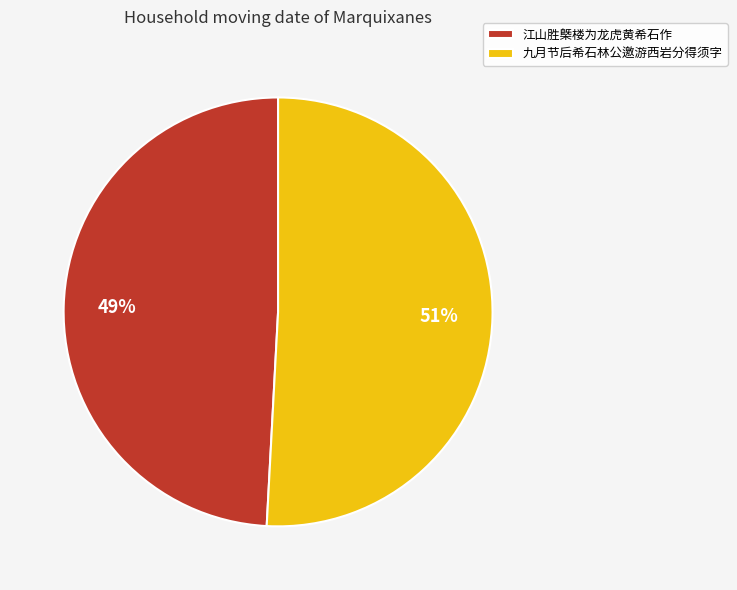

True or false: 九月节后希石林公邀游西岩分得须字 accounts for 51% of the total.

True